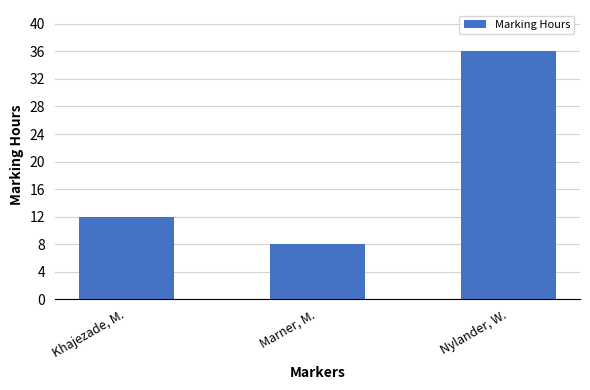

At which label is the value closest to 22?

Khajezade, M.